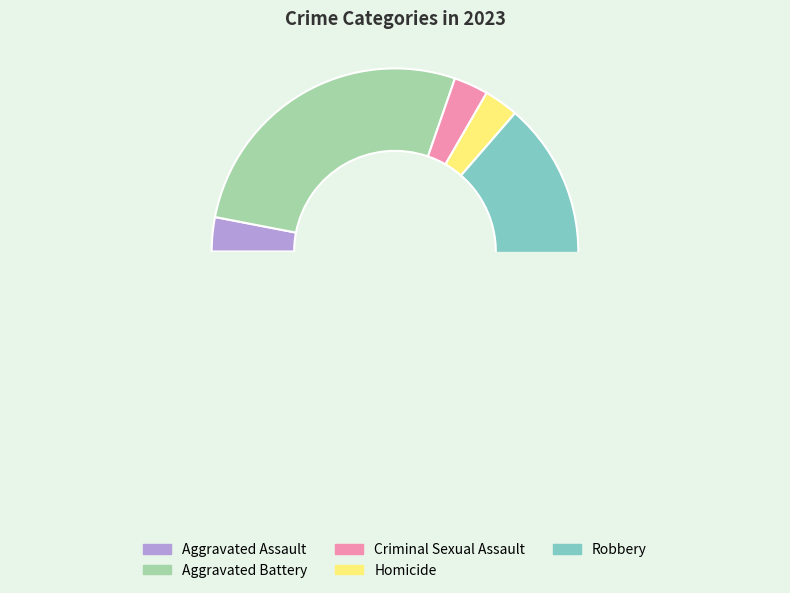

To the nearest percent, what portion does Homicide represent?

3%